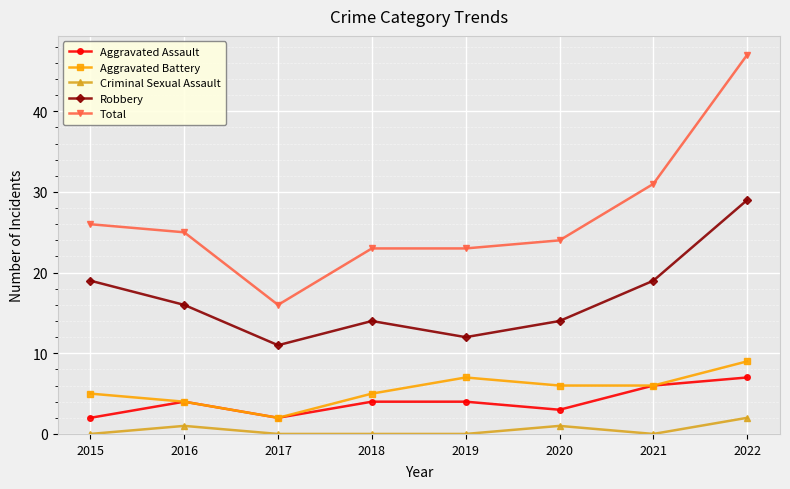

At which label does Robbery first exceed 16?

2015